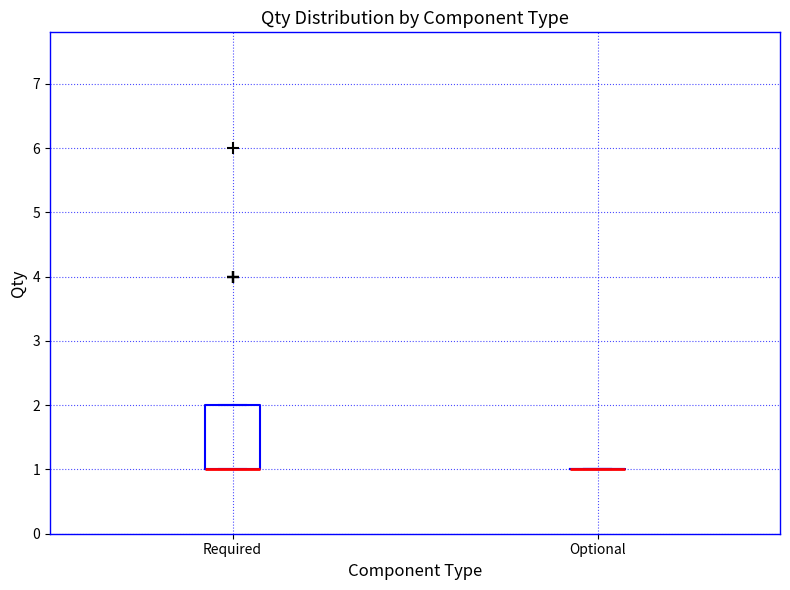

Reading left to right, transcribe this box plot: for each box, give where its median line is, the range the box spans, and where its two whiskers end, as read against the y-axis. The values are not printed on the chart, so give them approximately, as read against the axis.

Required: median 1 (drawn on the box's lower edge), box 1 to 2, whiskers 1 to 2
Optional: box collapsed to a line at 1, whiskers 1 to 1